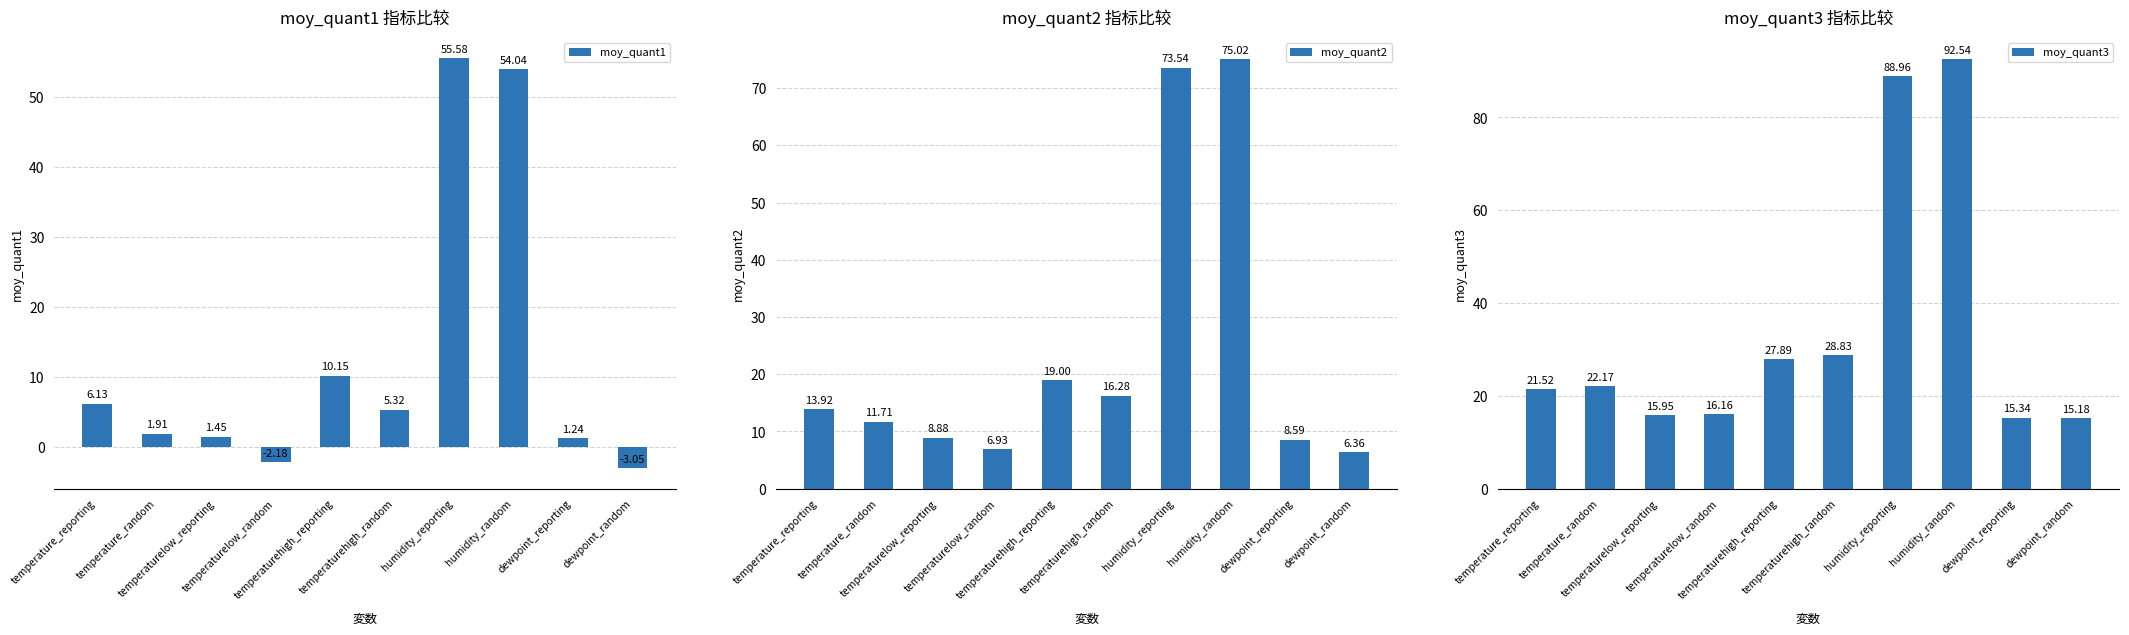

Which category has the lowest value across all series?

dewpoint_random